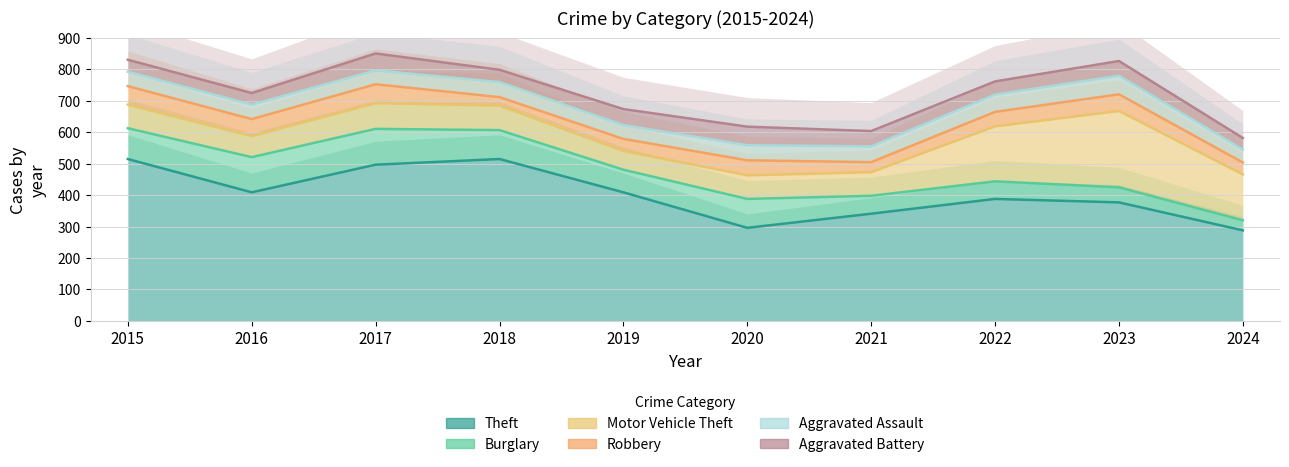

Where does the Robbery series first go above 48?

2015